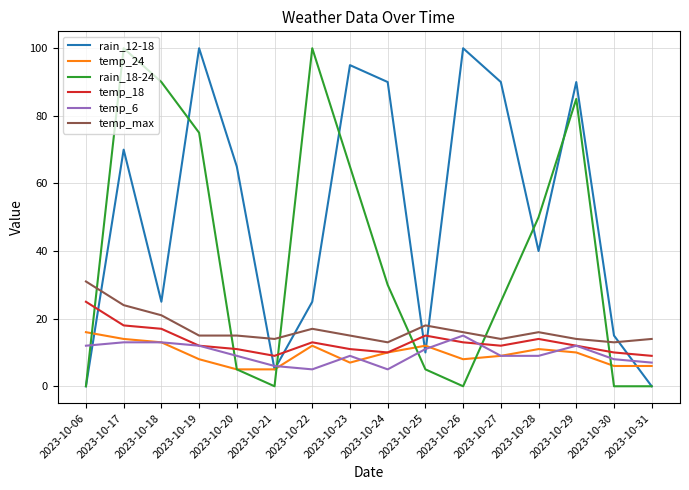

True or false: temp_max has more than 1 points higher than both neighbors.

True